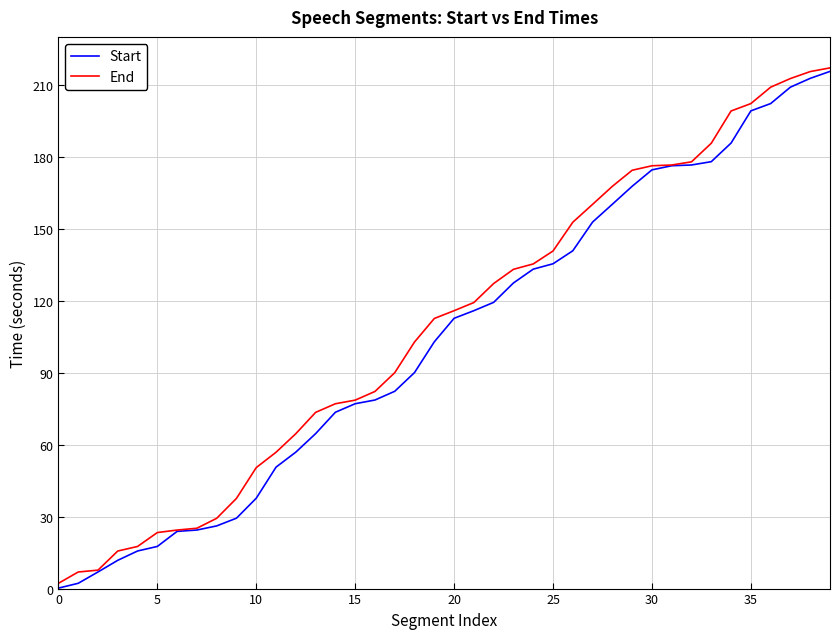

What is the maximum value for Start?

215.6